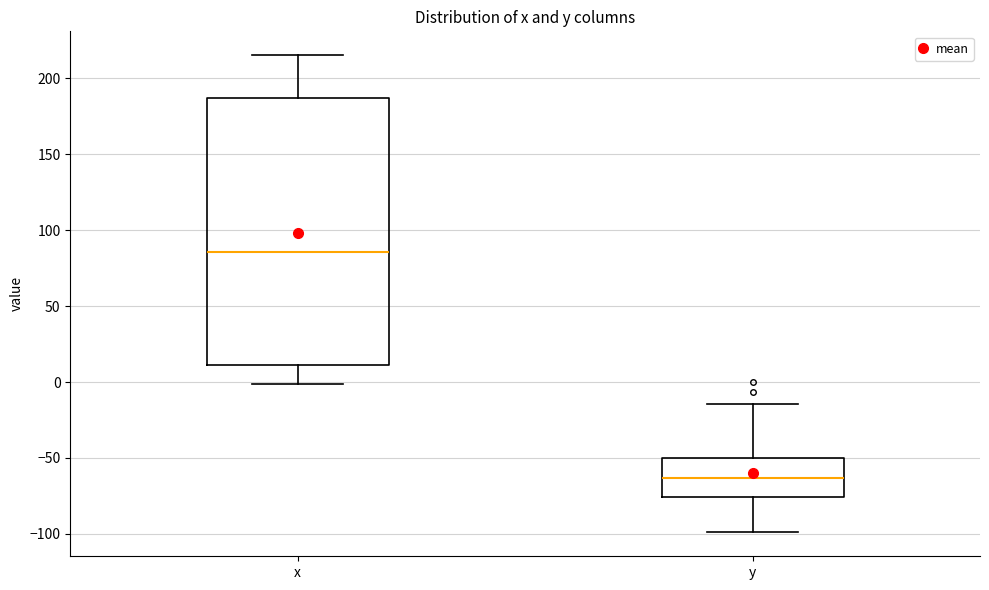

Where does the median line of the box for y sit on the y-axis? The values are not printed on the chart, so give them approximately, as read against the axis.

-65